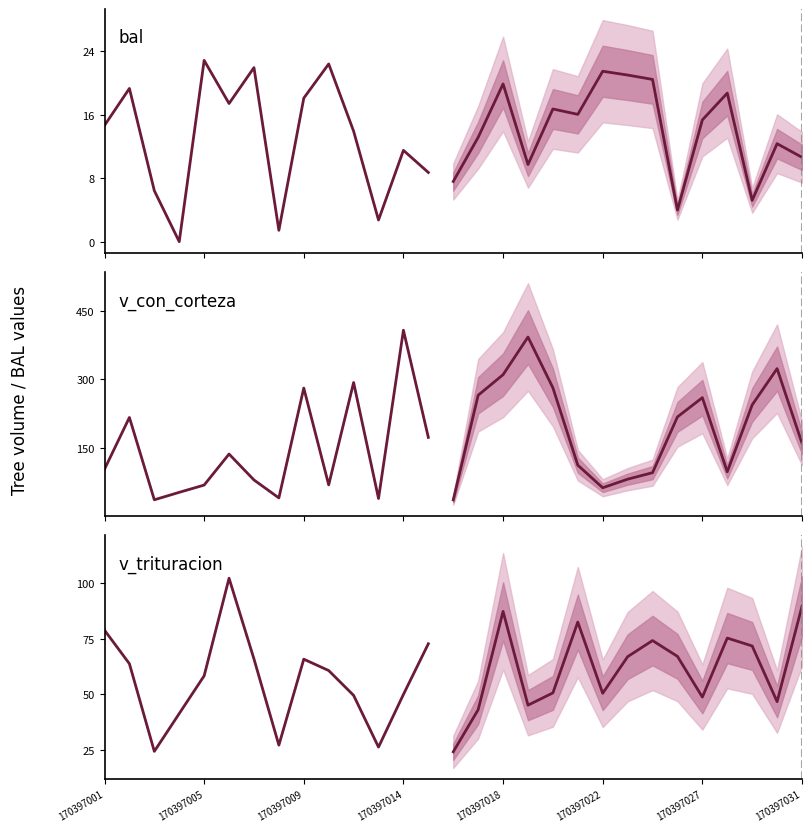

True or false: bal and v_trituracion intersect in this chart.

False